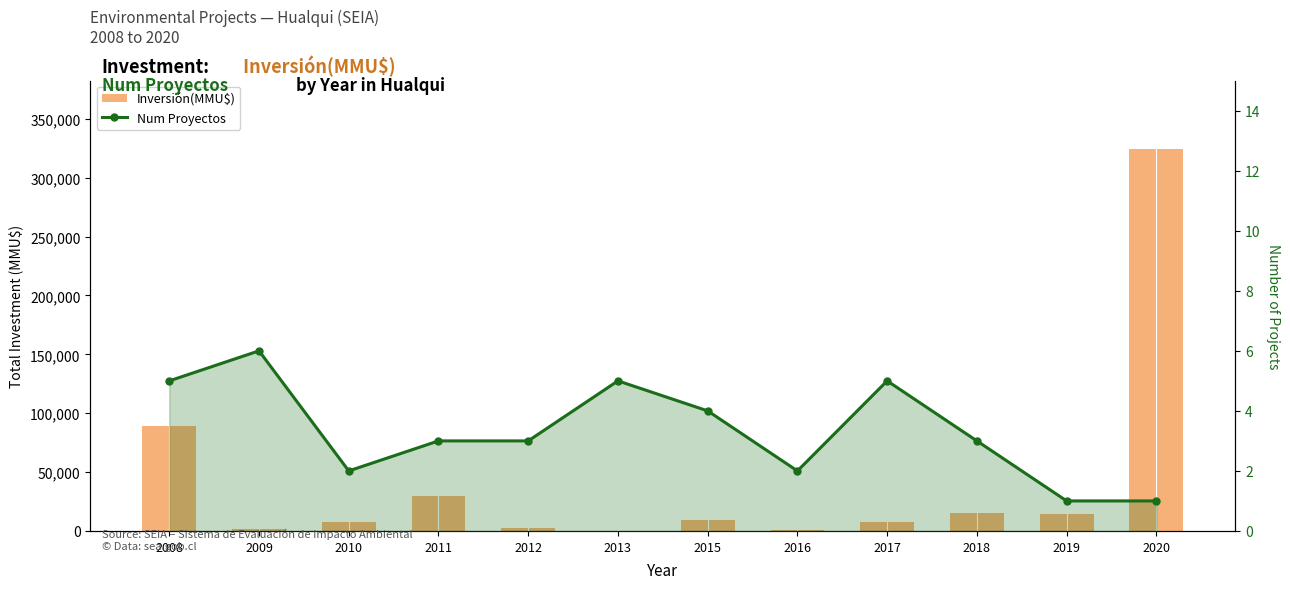

What are all the series names shown in the legend?

Inversión(MMU$), Num Proyectos